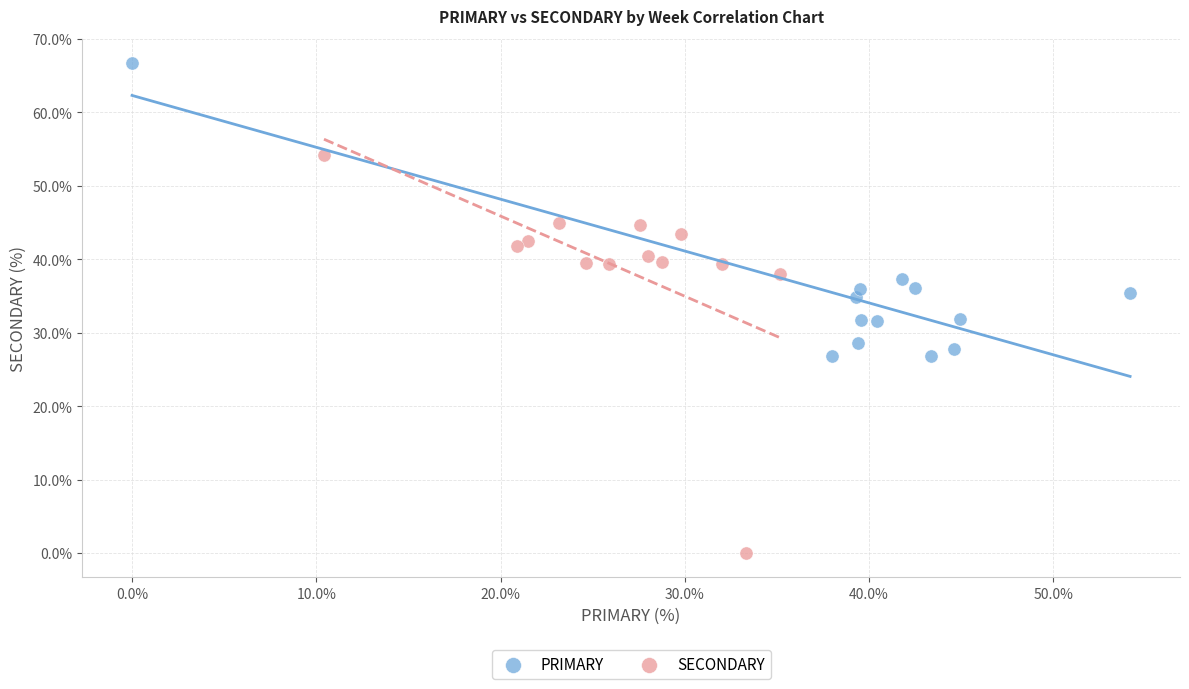

Which series has the widest spread of Y values?

SECONDARY